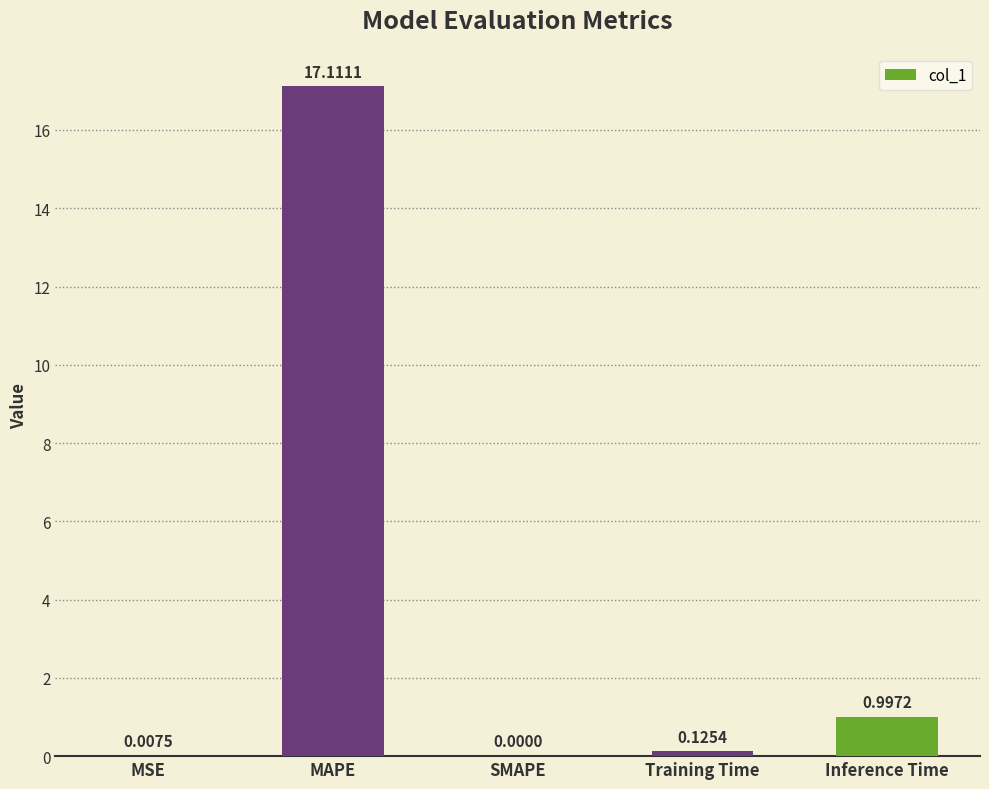

Does the chart contain stacked bars?

No